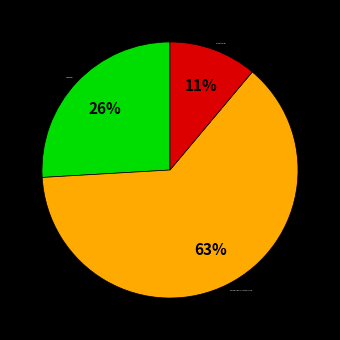

Count the number of slices in the pie.

3